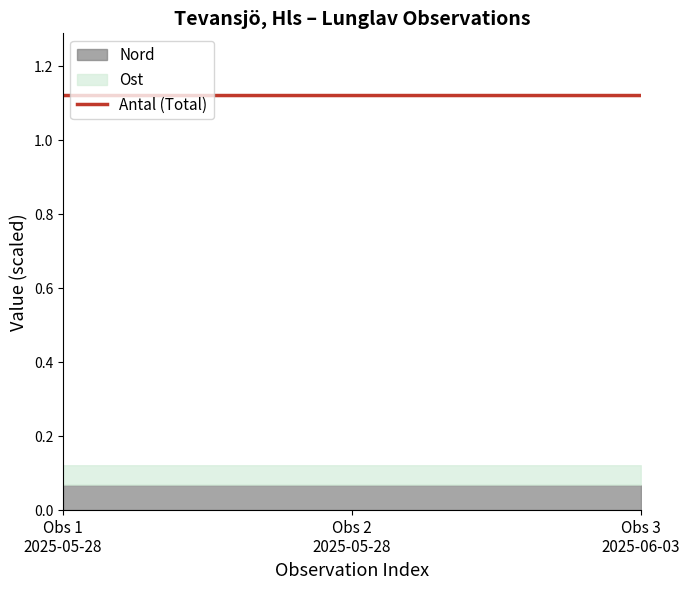

True or false: the data shows 1.9 at Obs 1
2025-05-28.

False